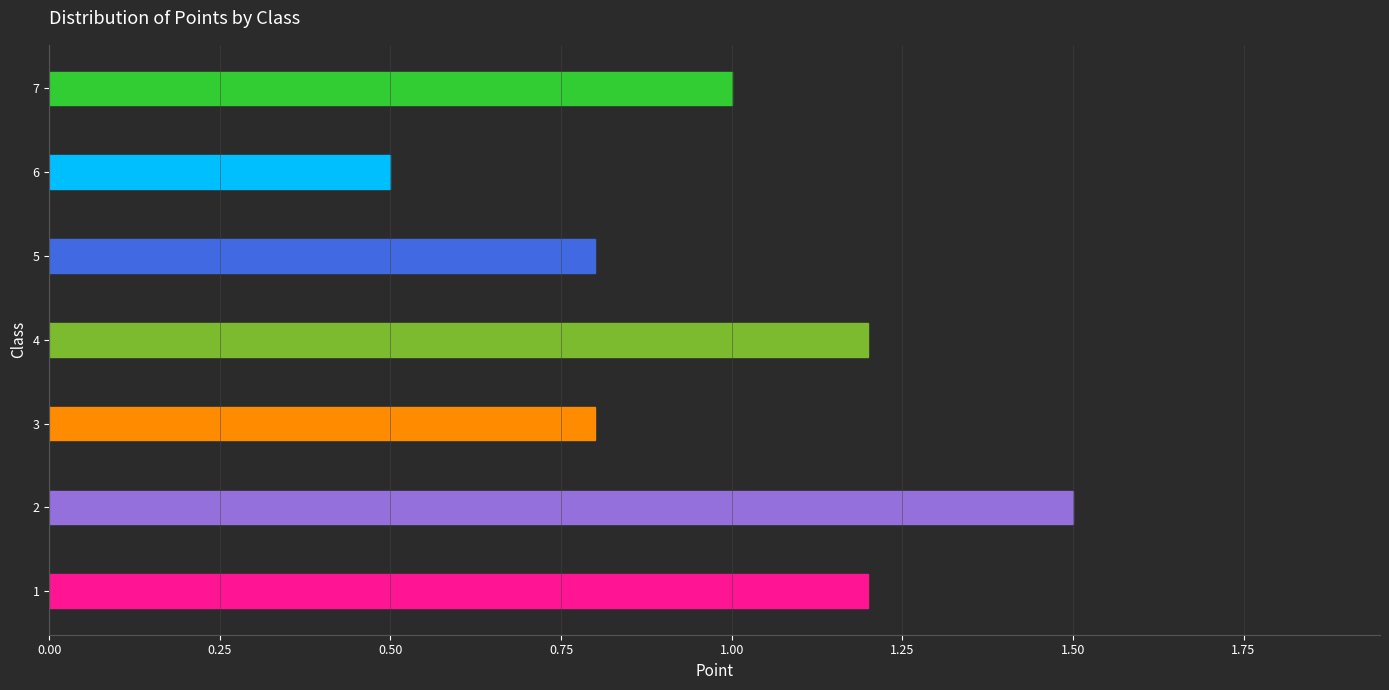

What is the difference between the maximum and second lowest values?

0.7